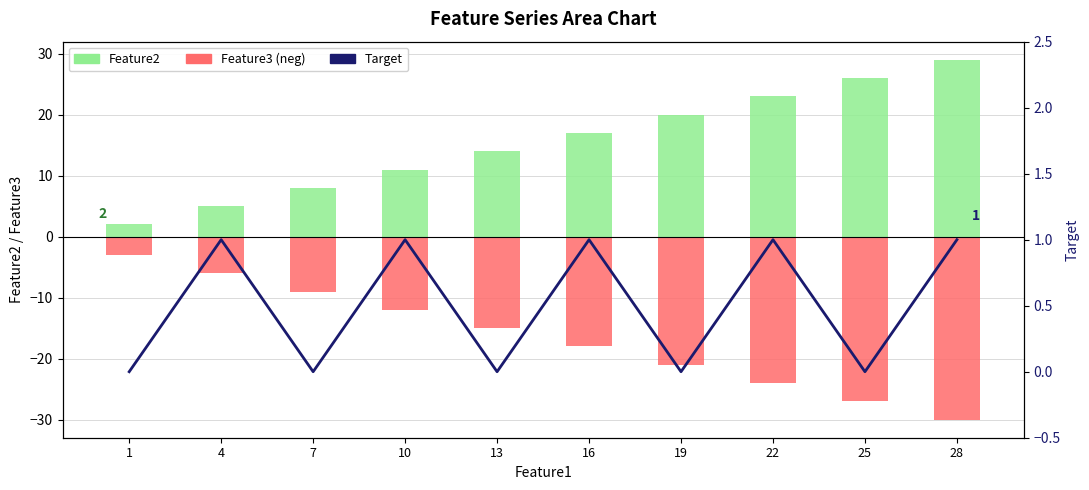

What is the minimum value shown in the chart?

-30